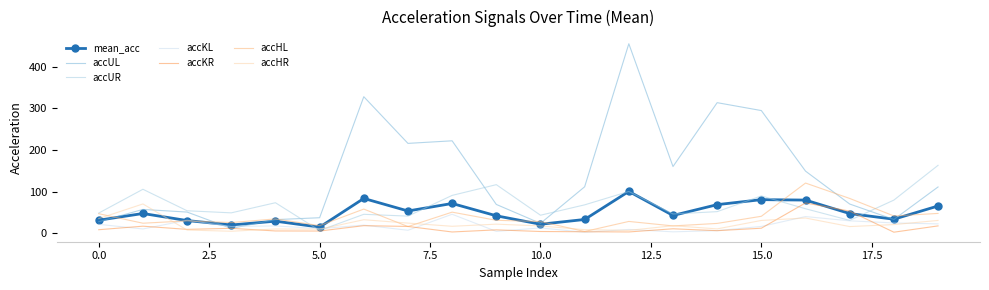

How many distinct data groups are displayed?

7